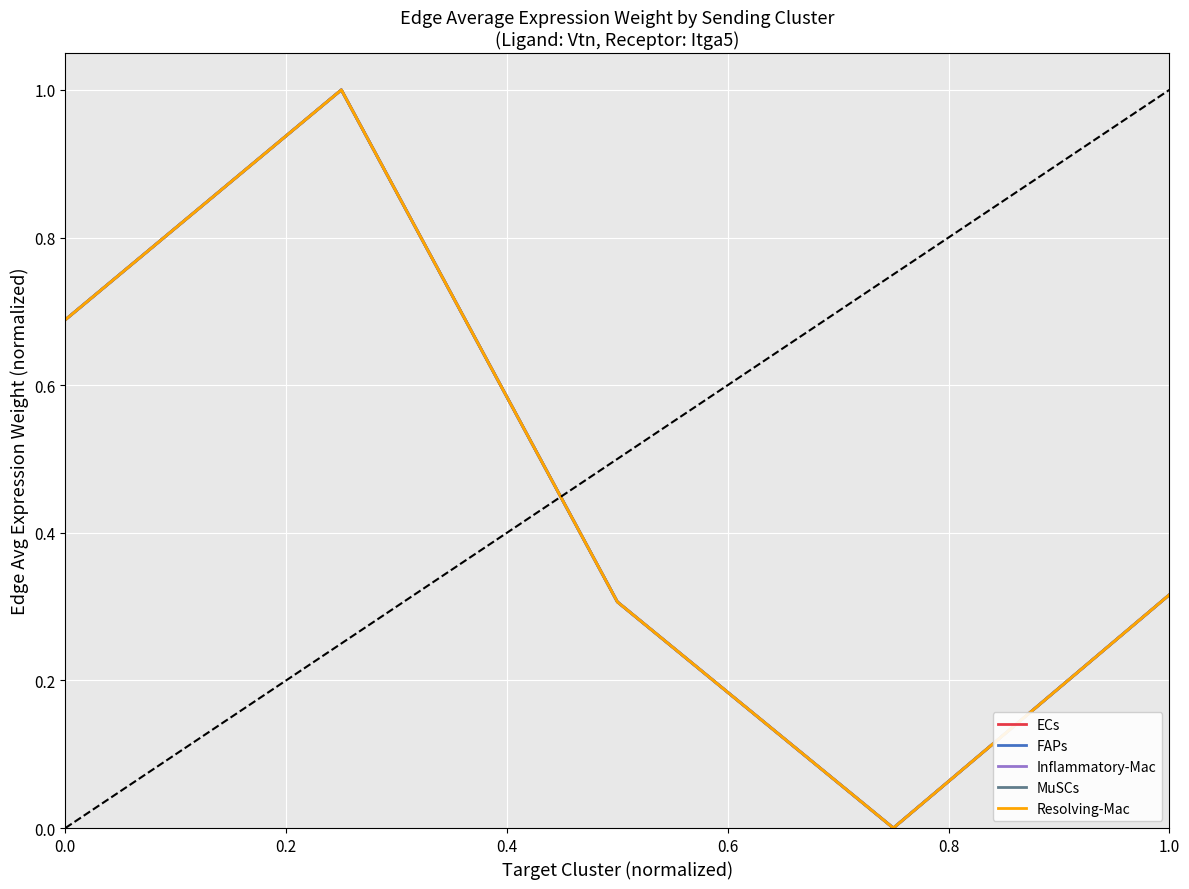

At which category is the sum across all series the highest?

0.2